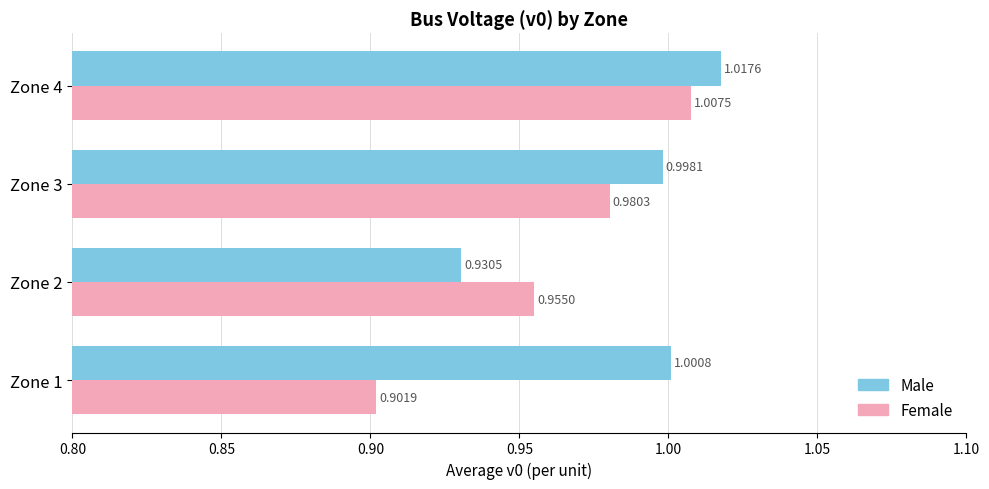

Which series has the widest spread of values?

Female